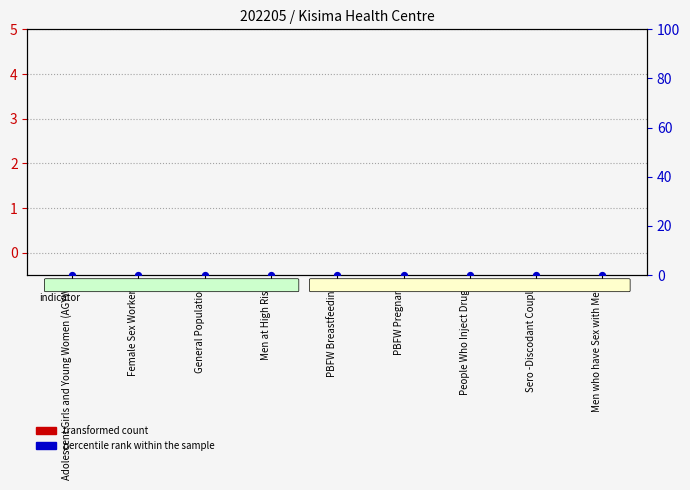

At how many categories does at least one series exceed 0?

9